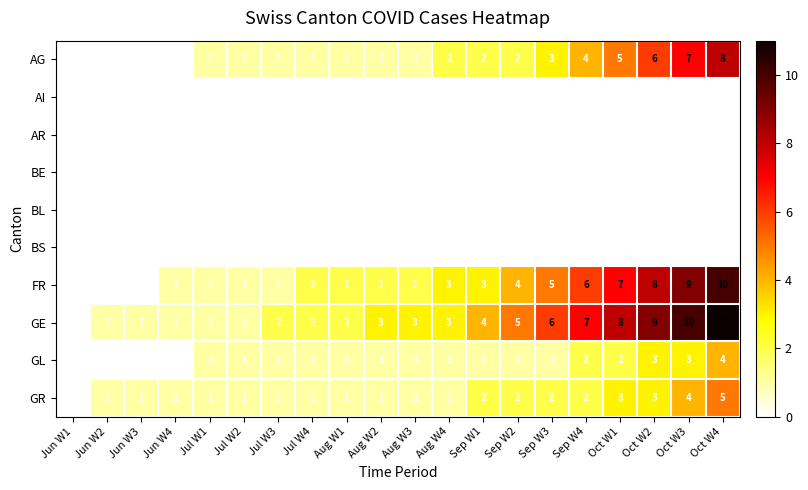

True or false: AG has a value of 0 at Jun W4.

True